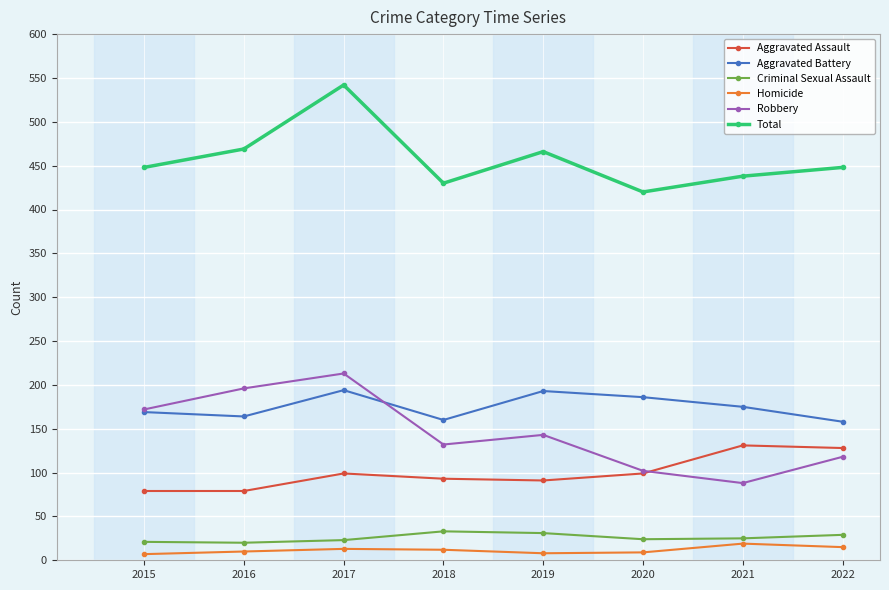

What is the spread (max minus min) of values at 2022?

433